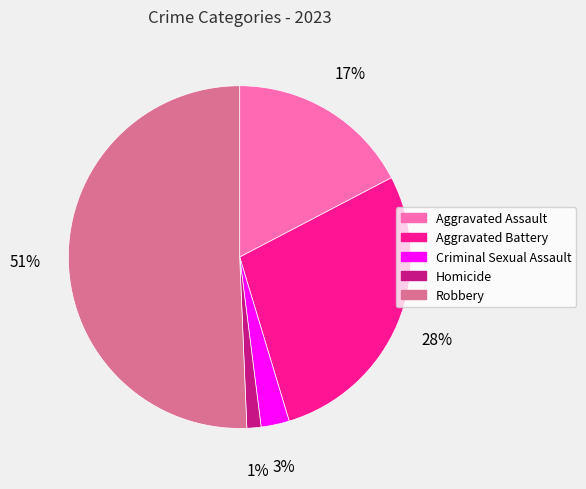

Rank the categories by value from lowest to highest.

Homicide, Criminal Sexual Assault, Aggravated Assault, Aggravated Battery, Robbery